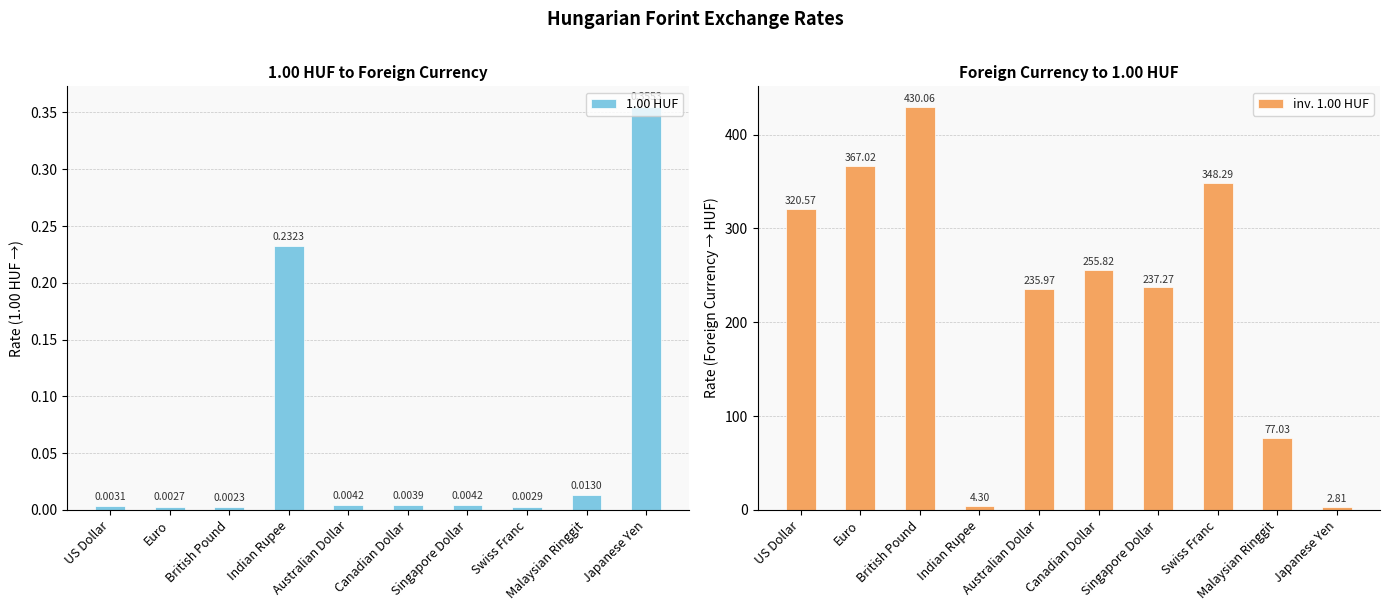

What is the value of the inv. 1.00 HUF bar at the 5th from the left?

236.0